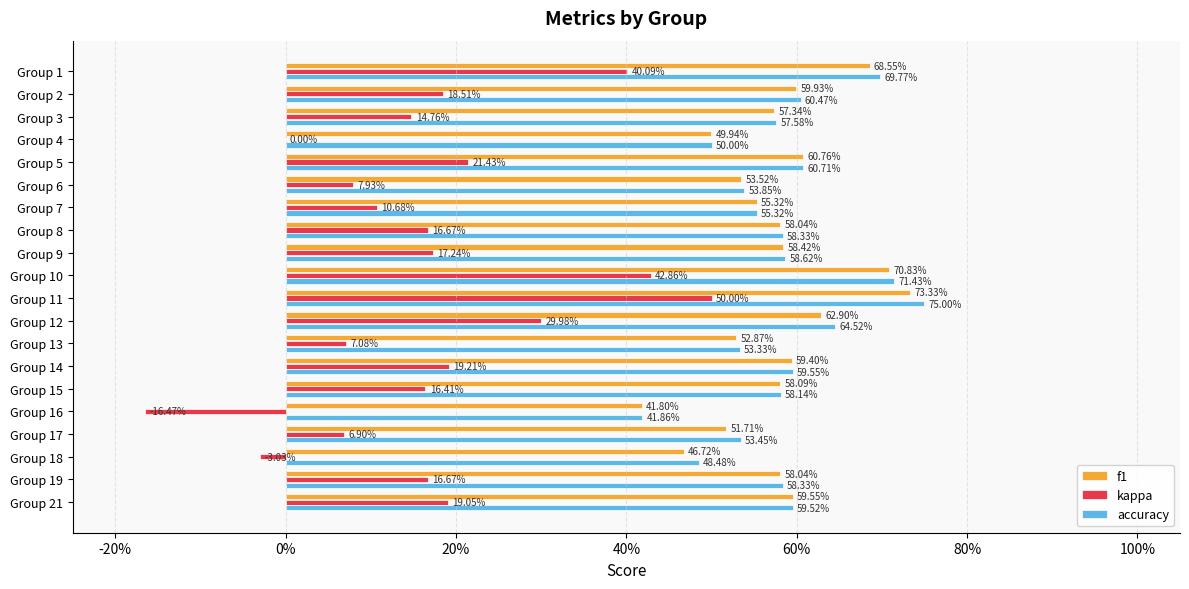

What are all the series names shown in the legend?

f1, kappa, accuracy